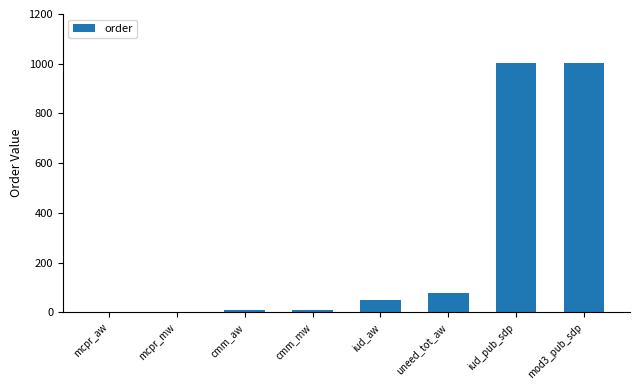

What is the change in value from mcpr_aw to mod3_pub_sdp?

+1001